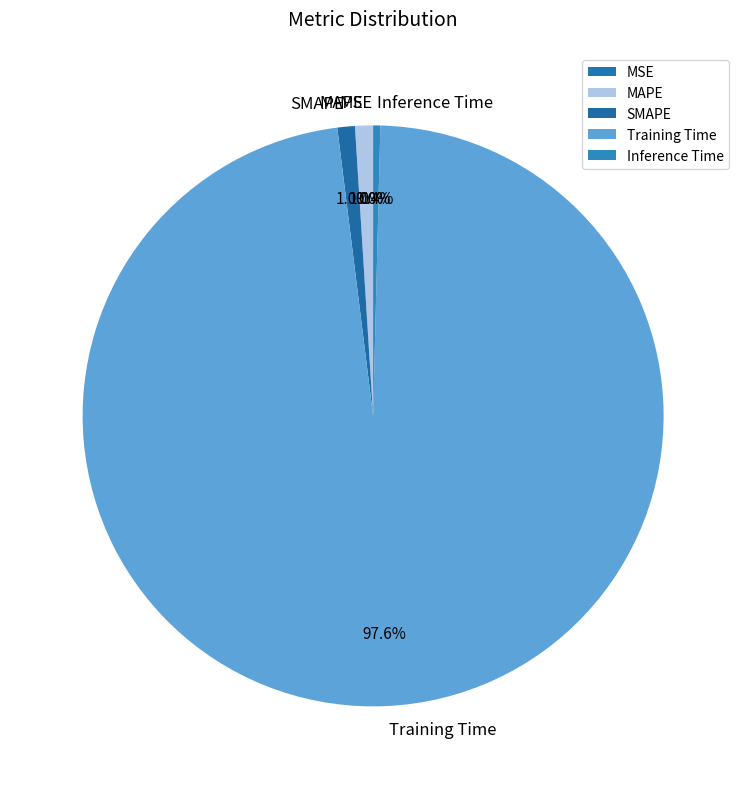

To the nearest percent, what is the average slice percentage?

20%